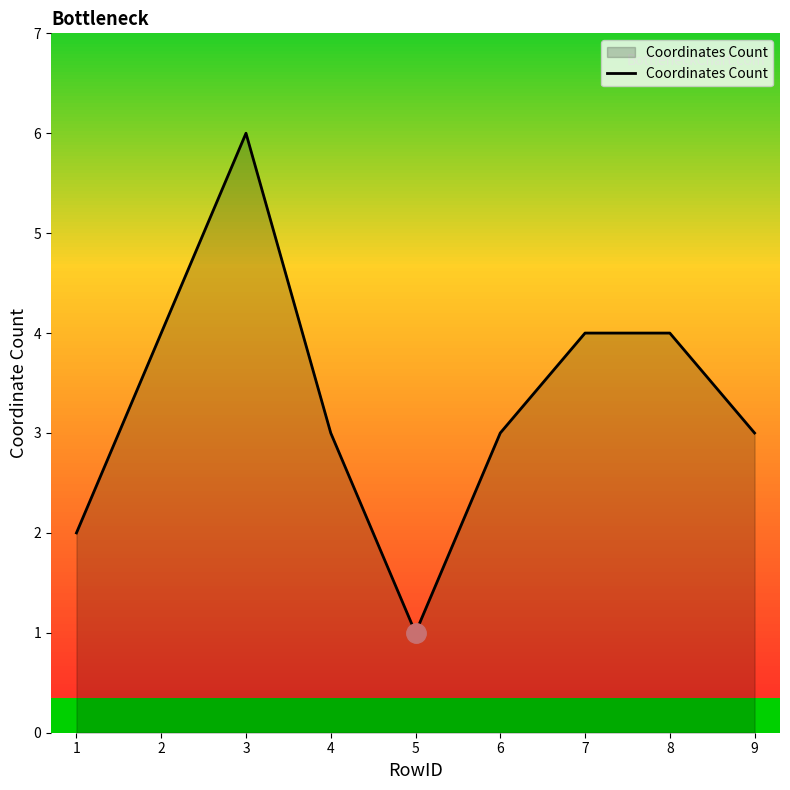

Where does the data first go above 3?

2